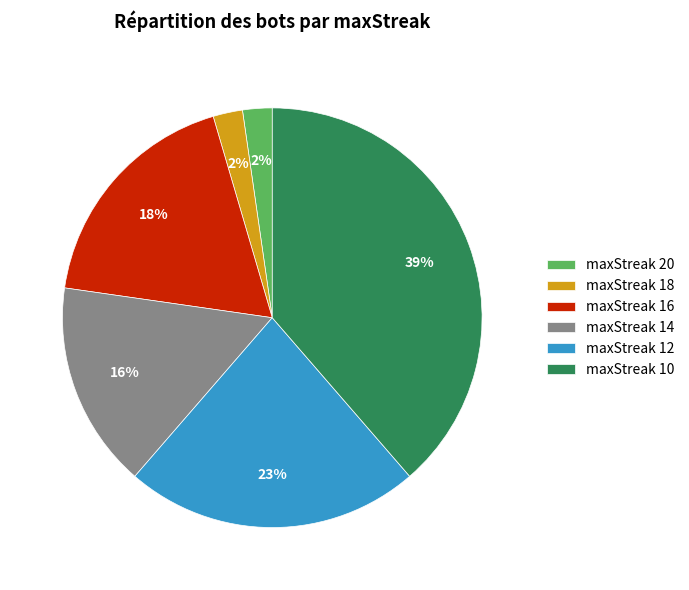

To the nearest percent, what percentage of the pie is maxStreak 16?

18%